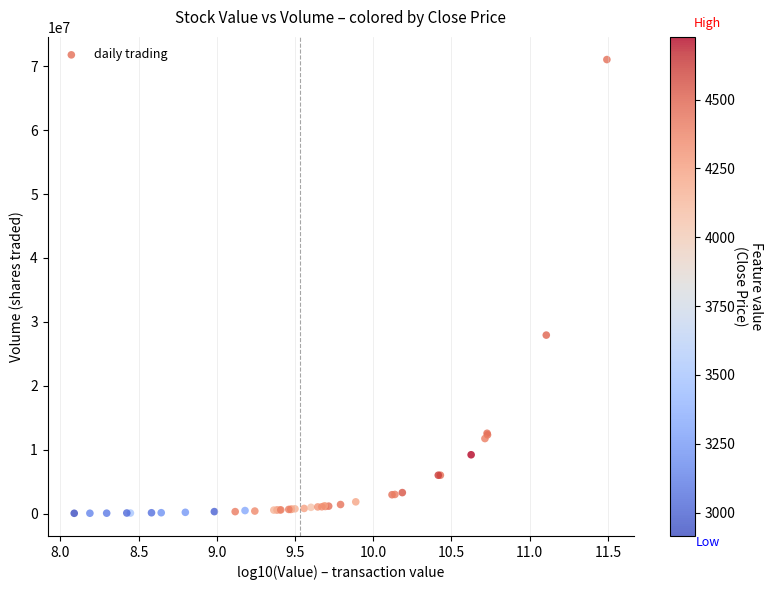

What Y value in the scatter plot is closest to 35542615?

27925991.5